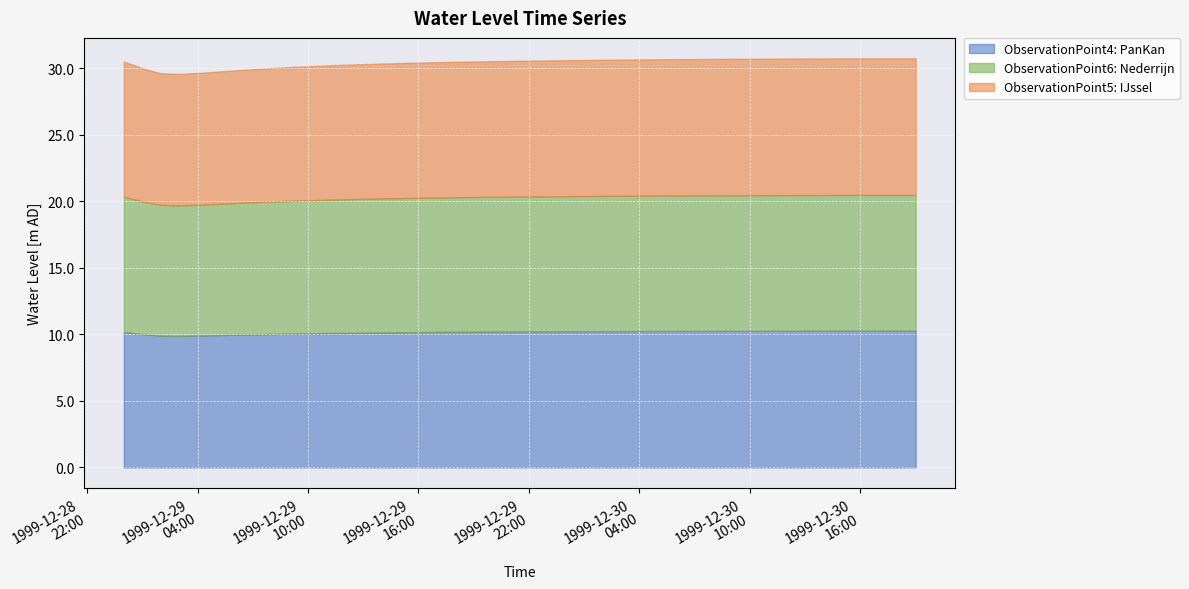

Rank the categories by ObservationPoint6: Nederrijn value from highest to lowest.

1999-12-30 15:00:00, 1999-12-30 16:00:00, 1999-12-30 17:00:00, 1999-12-30 18:00:00, 1999-12-30 19:00:00, 1999-12-30 14:00:00, 1999-12-30 13:00:00, 1999-12-30 12:00:00, 1999-12-30 11:00:00, 1999-12-30 10:00:00, 1999-12-30 09:00:00, 1999-12-30 08:00:00, 1999-12-30 07:00:00, 1999-12-30 06:00:00, 1999-12-30 05:00:00, 1999-12-29 00:00:00, 1999-12-30 04:00:00, 1999-12-30 03:00:00, 1999-12-30 02:00:00, 1999-12-30 01:00:00, 1999-12-30 00:00:00, 1999-12-29 19:00:00, 1999-12-29 18:00:00, 1999-12-29 17:00:00, 1999-12-29 16:00:00, 1999-12-29 15:00:00, 1999-12-29 14:00:00, 1999-12-29 13:00:00, 1999-12-29 12:00:00, 1999-12-29 11:00:00, 1999-12-29 10:00:00, 1999-12-29 09:00:00, 1999-12-29 01:00:00, 1999-12-29 08:00:00, 1999-12-29 07:00:00, 1999-12-29 06:00:00, 1999-12-29 05:00:00, 1999-12-29 04:00:00, 1999-12-29 02:00:00, 1999-12-29 03:00:00